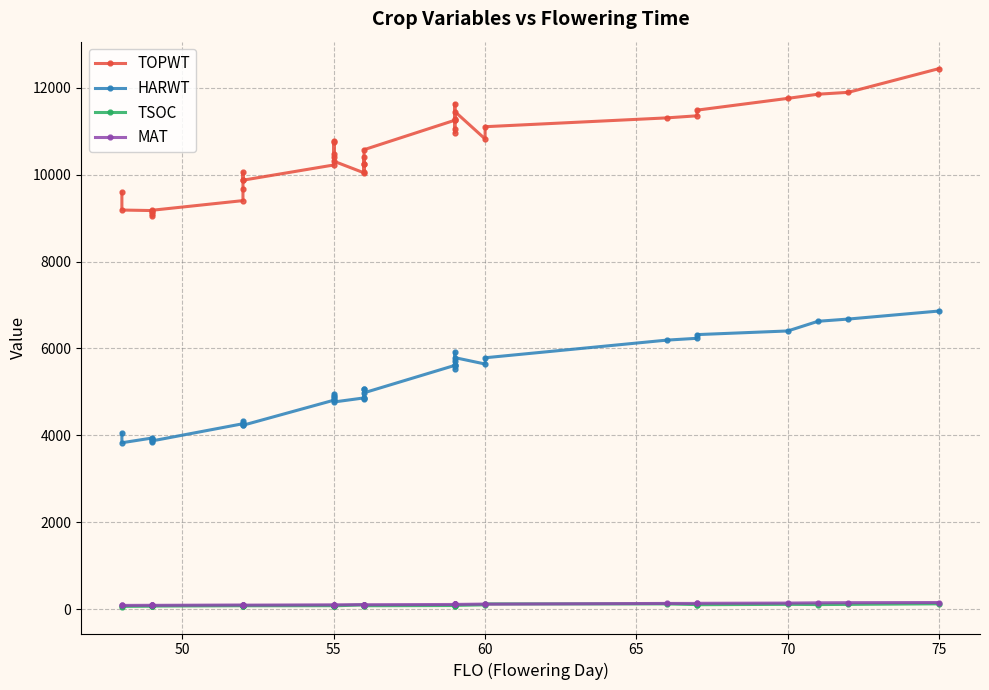

Reading left to right, what are all the values shown in this chart?

TOPWT: 9592	9186	9174	9131	9106	9042	9181	9403	9660	10050	9873	9873	10223	10774	10397	10483	10755	10310	10042	10254	10417	10254	10055	10575	11253	11253	11634	10969	11044	11290	11453	10822	11104	11307	11355	11485	11756	11852	11895	12442
HARWT: 4047	3830	3939	3854	3912	3909	3873	4268	4274	4326	4233	4233	4809	4956	4900	4844	4885	4768	4862	5060	4859	5060	4842	4980	5611	5611	5910	5591	5533	5721	5789	5642	5786	6192	6234	6319	6403	6626	6677	6862
TSOC: 59	64	68	74	74	79	71	79	83	78	90	78	80	80	80	77	98	77	98	82	106	92	86	79	84	82	85	98	91	103	87	100	121	121	105	103	111	106	110	123
MAT: 86	86	89	88	89	89	88	96	93	92	93	93	100	100	101	99	99	100	105	104	101	104	103	102	108	108	108	112	109	112	109	117	115	132	132	135	140	146	149	153